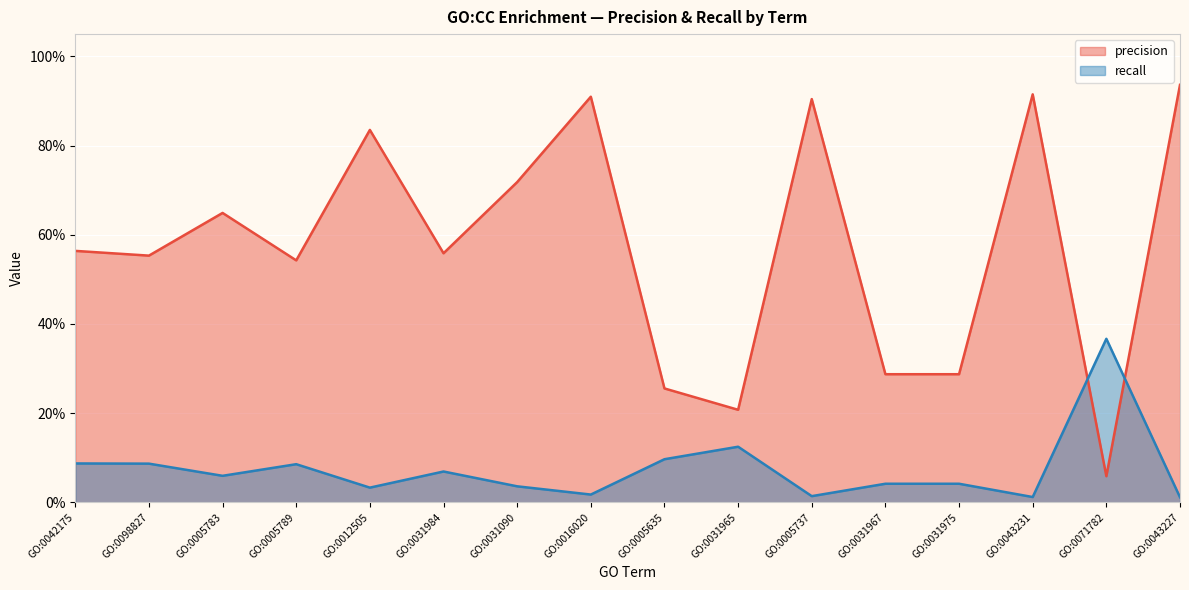

At which category does the chart reach its peak across all series?

GO:0043227